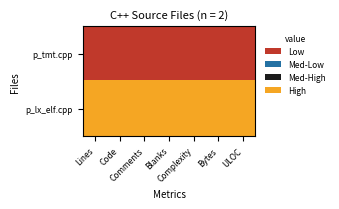

Rank the series at Code from lowest to highest value.

p_tmt.cpp, p_lx_elf.cpp